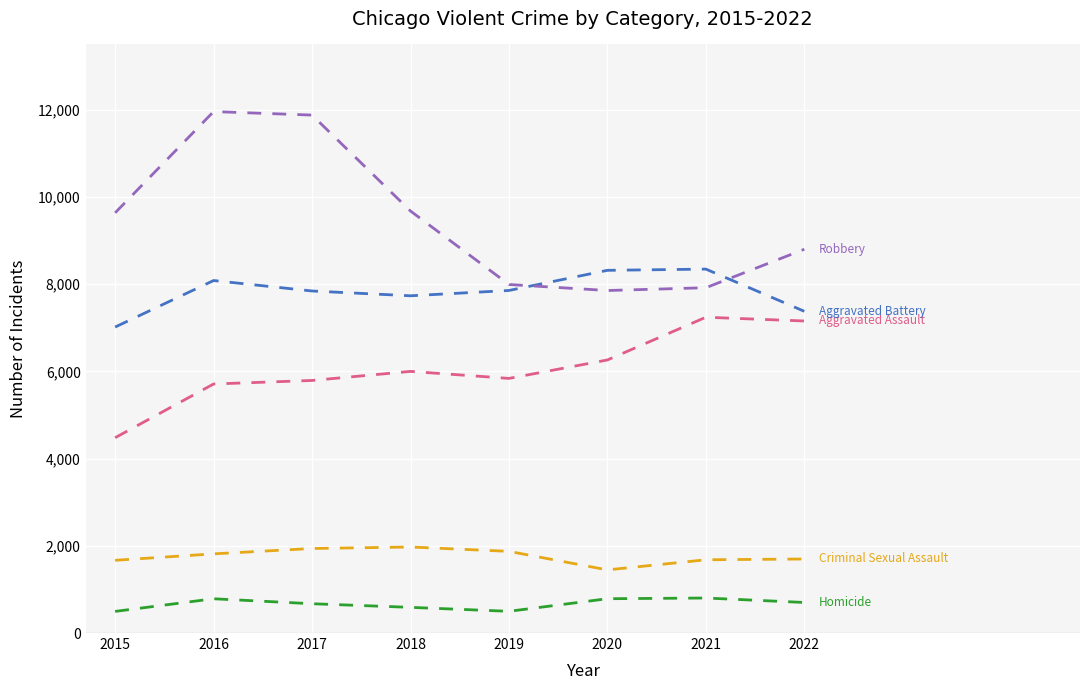

What is the minimum value shown in the chart?

496